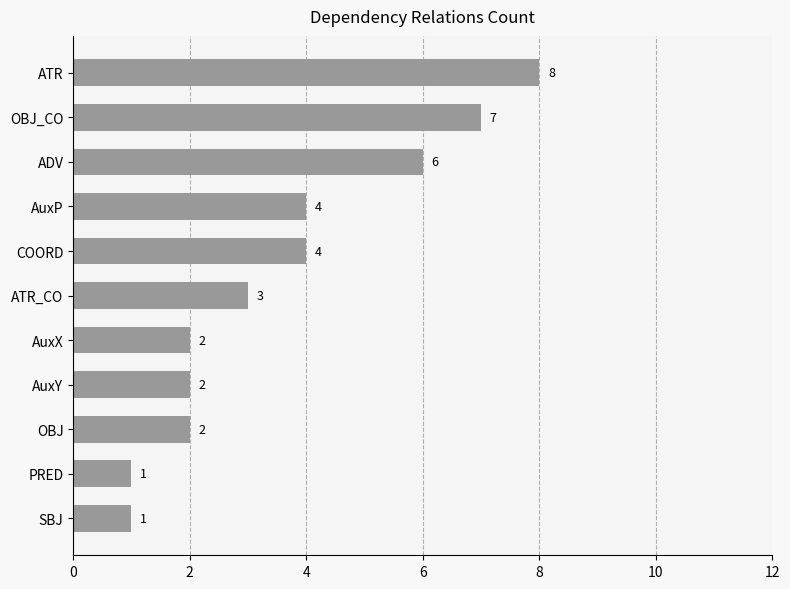

The chart shows a value of 1 at SBJ. True or false?

True